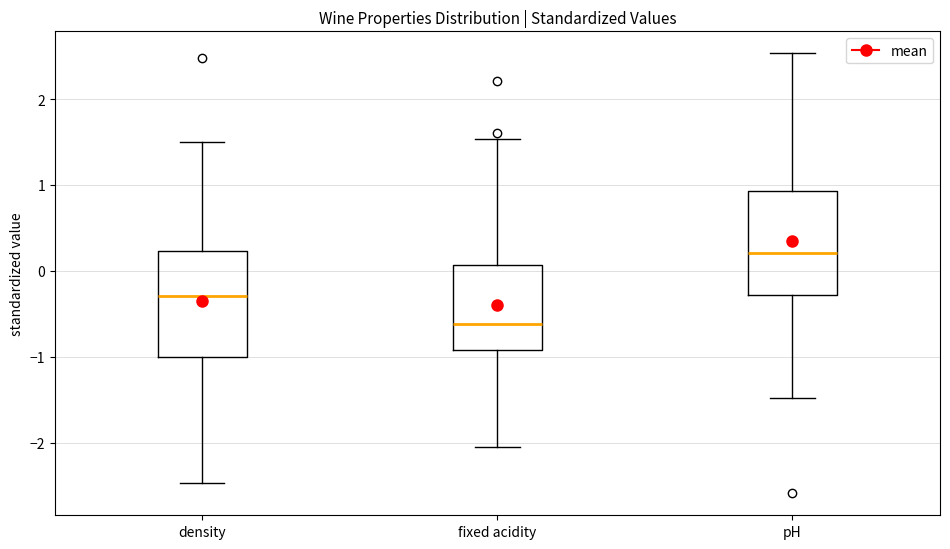

Where is the lower edge of the box for pH on the y-axis? The values are not printed on the chart, so give them approximately, as read against the axis.

-0.3